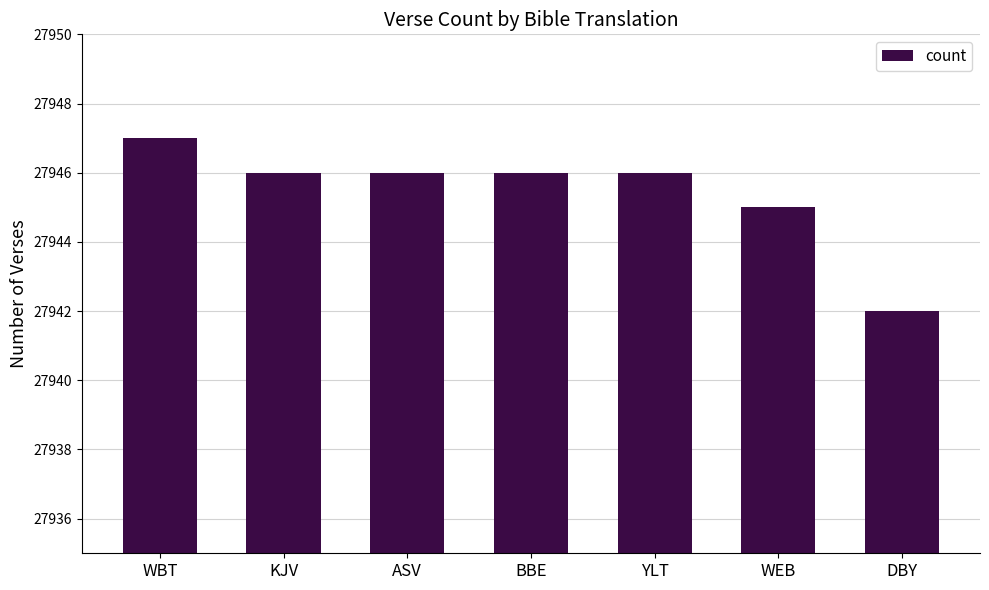

Count the number of categories in the chart.

7